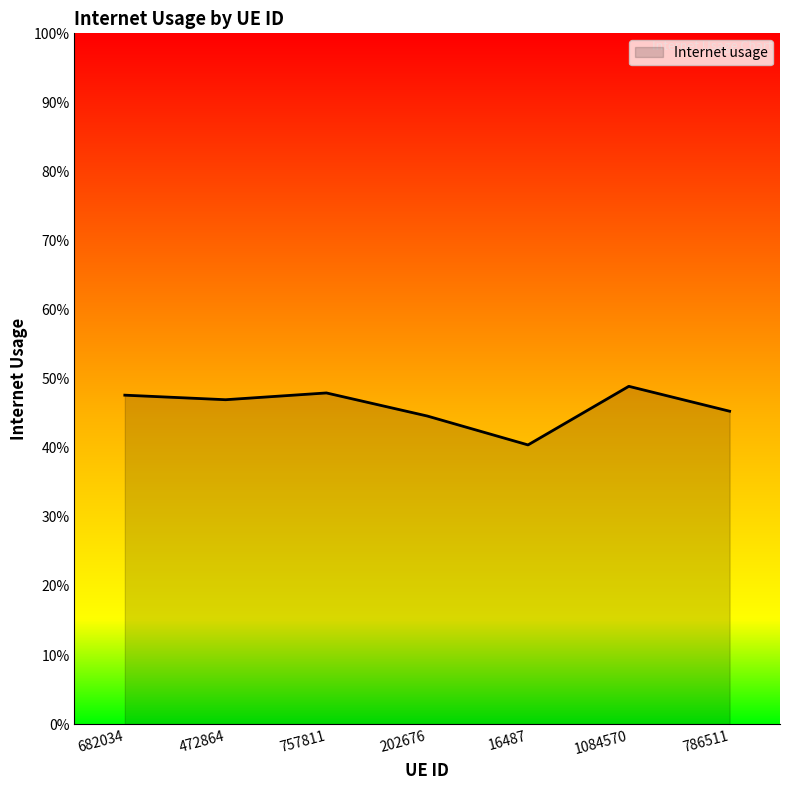

How many lines are shown in the chart?

1